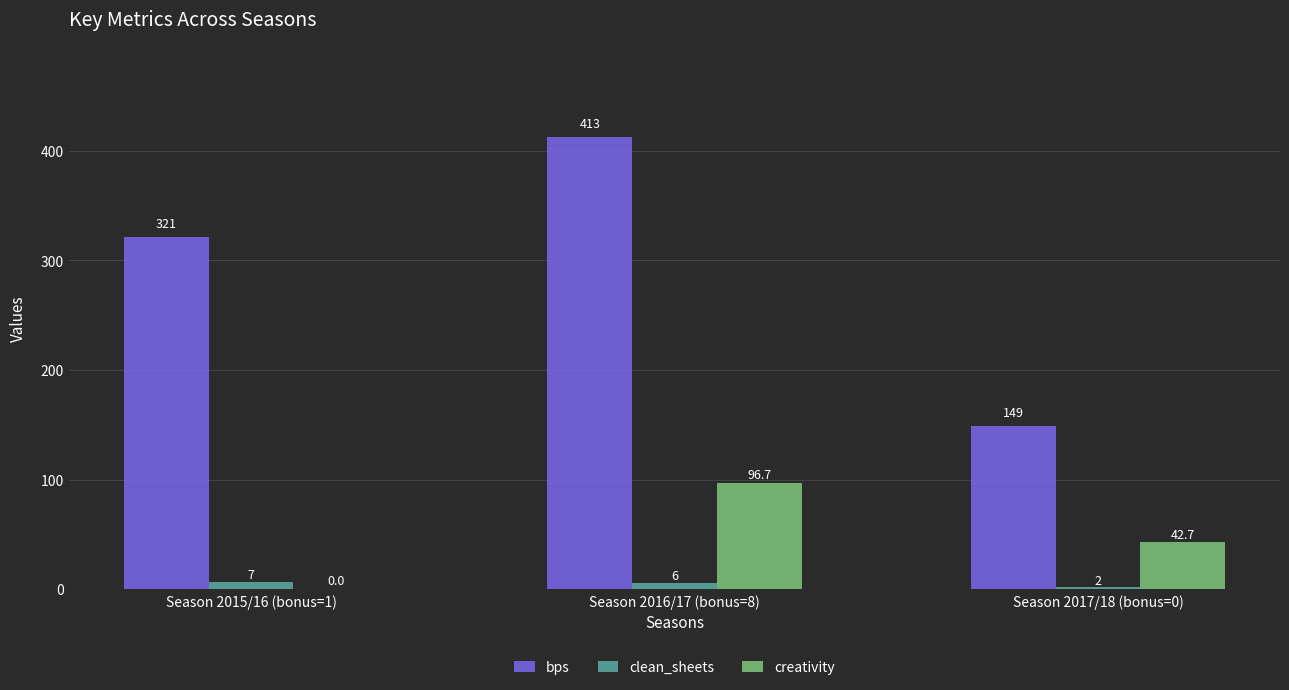

At which category is the sum across all series the highest?

Season 2016/17 (bonus=8)